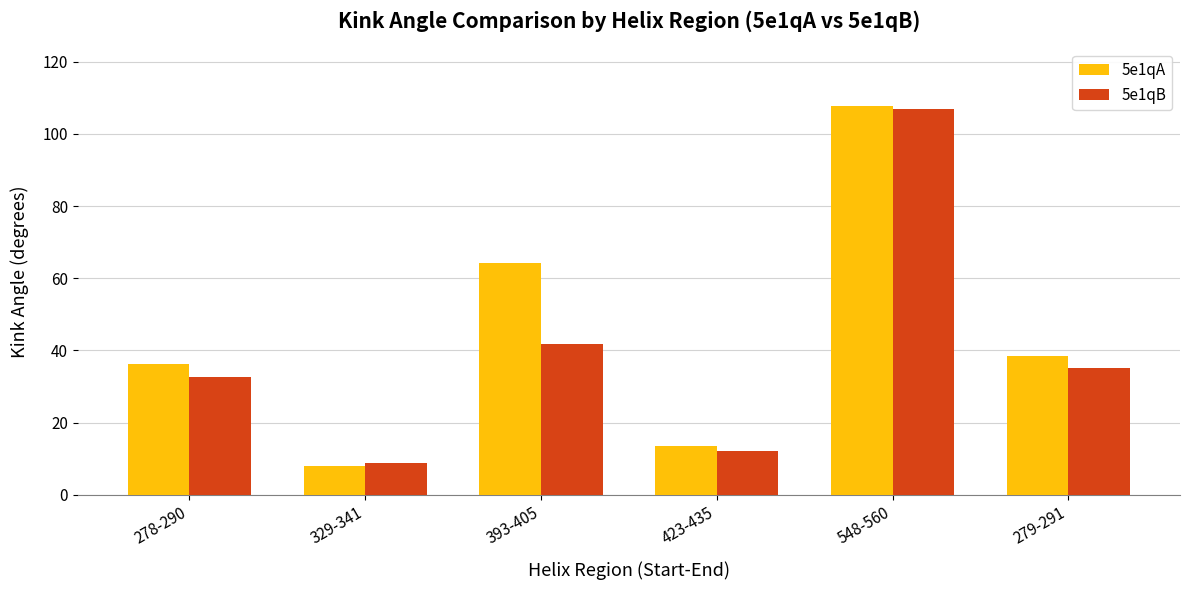

The 5e1qA series shows 36.2 at 278-290. True or false?

True